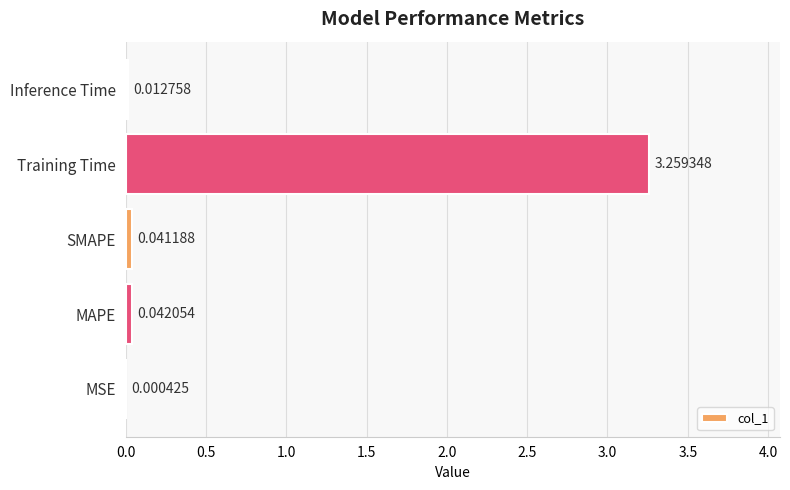

What is the change in value from Training Time to Inference Time?

-3.2